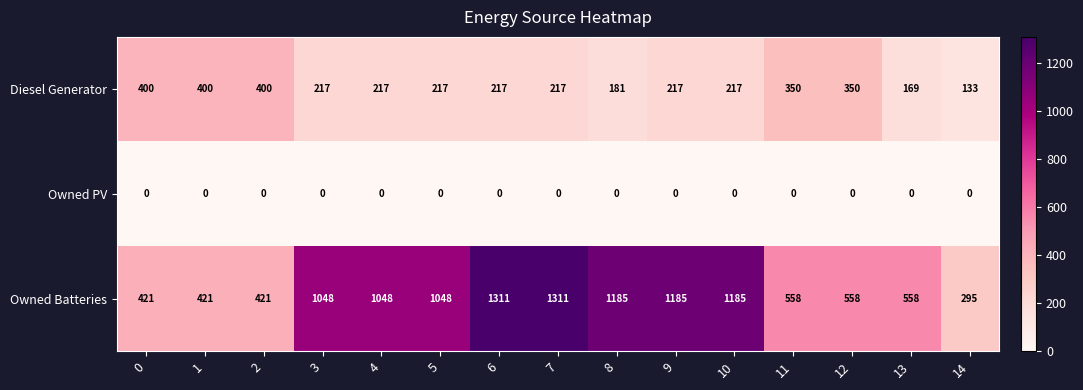

At which label does Owned Batteries reach its minimum?

14